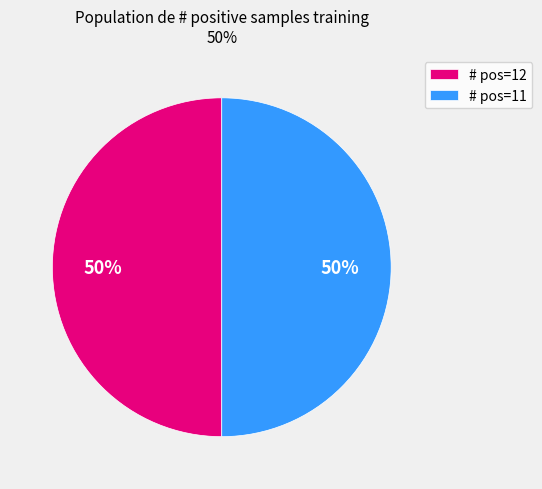

Approximately how many times larger is the value at # pos=11 compared to # pos=12?

1.0